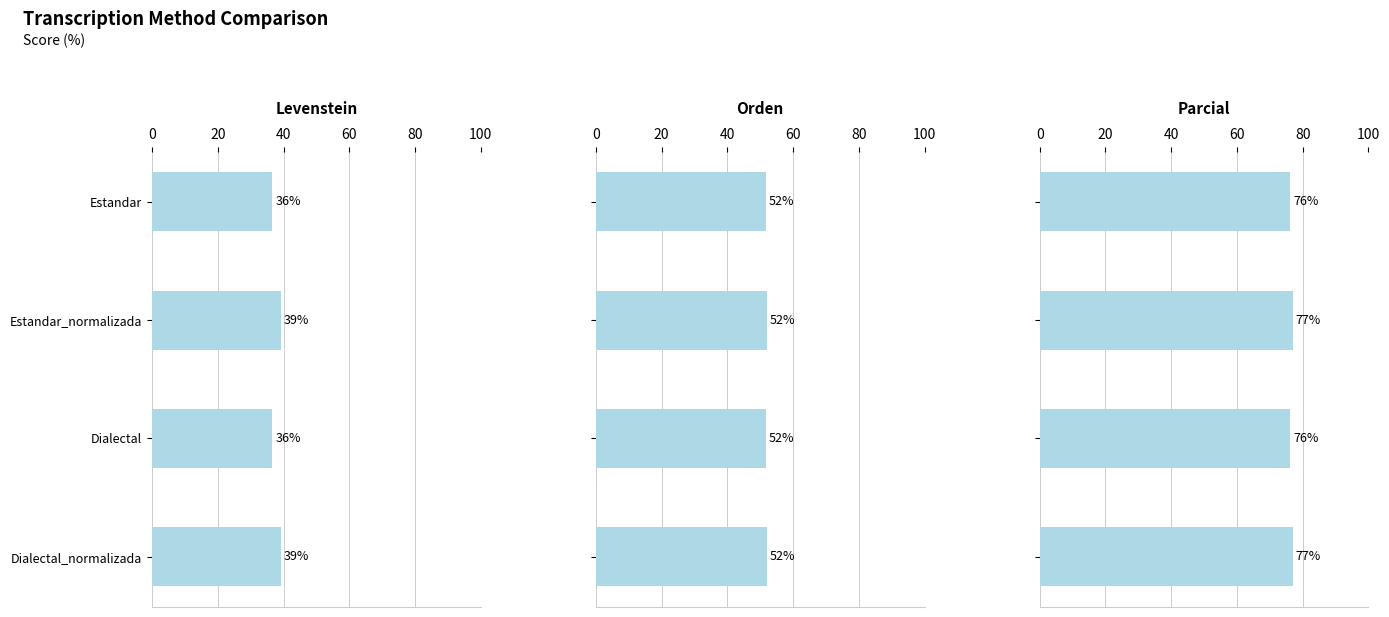

What is the lowest value of the Orden series?

51.7